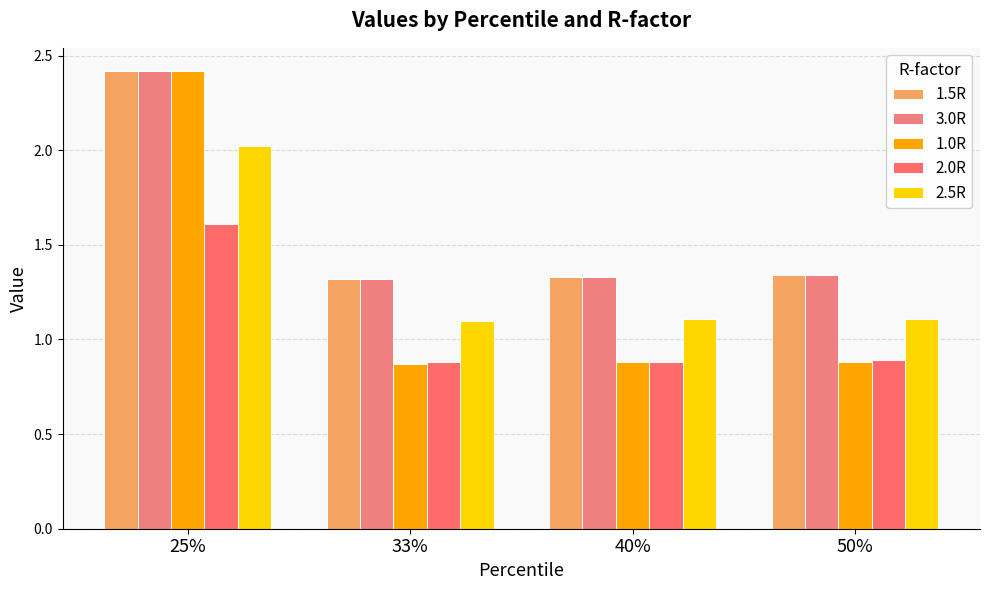

What is the average value of the 2.0R series?

1.1